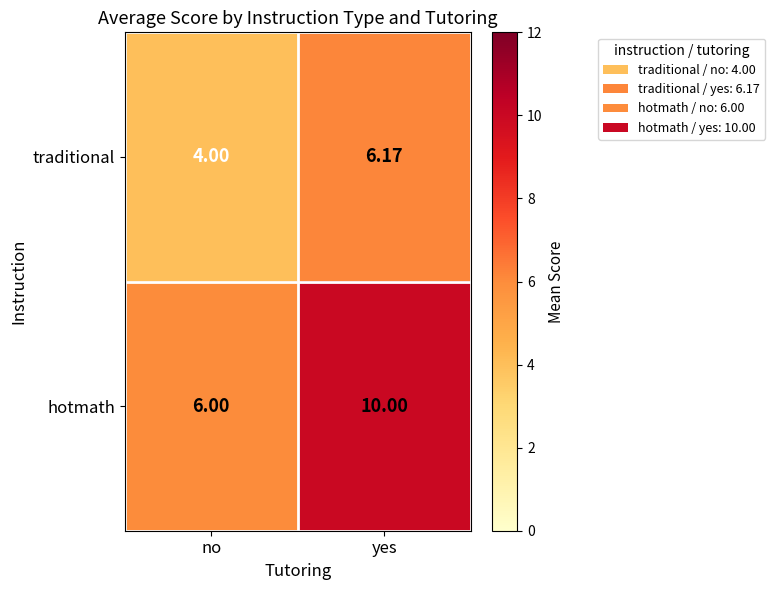

Where is traditional nearest to the value 5?

no